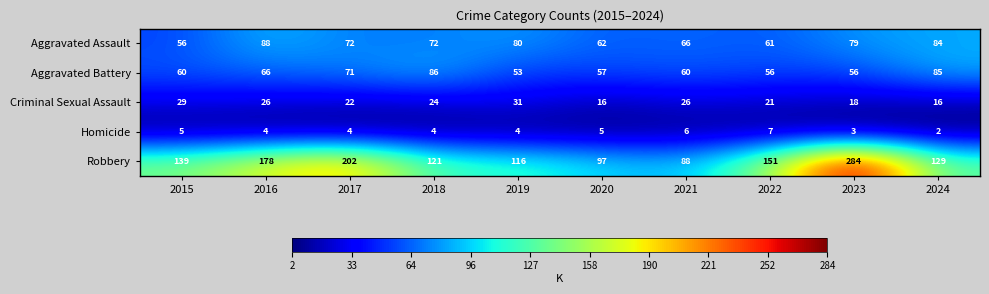

What is the sum of the Aggravated Battery values at 2016 and 2018?

152